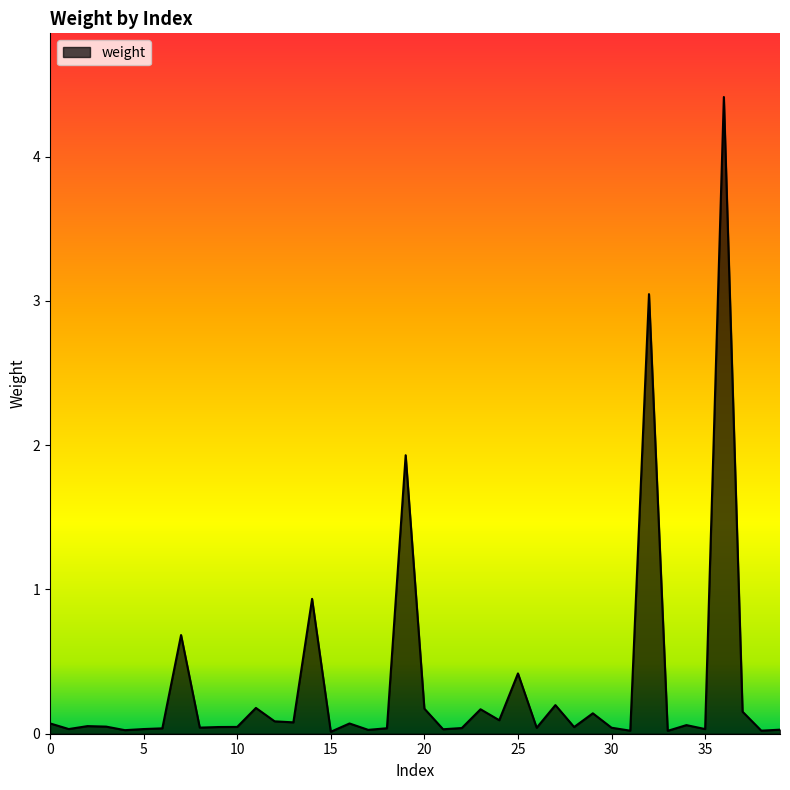

Count the number of data series in this chart.

1